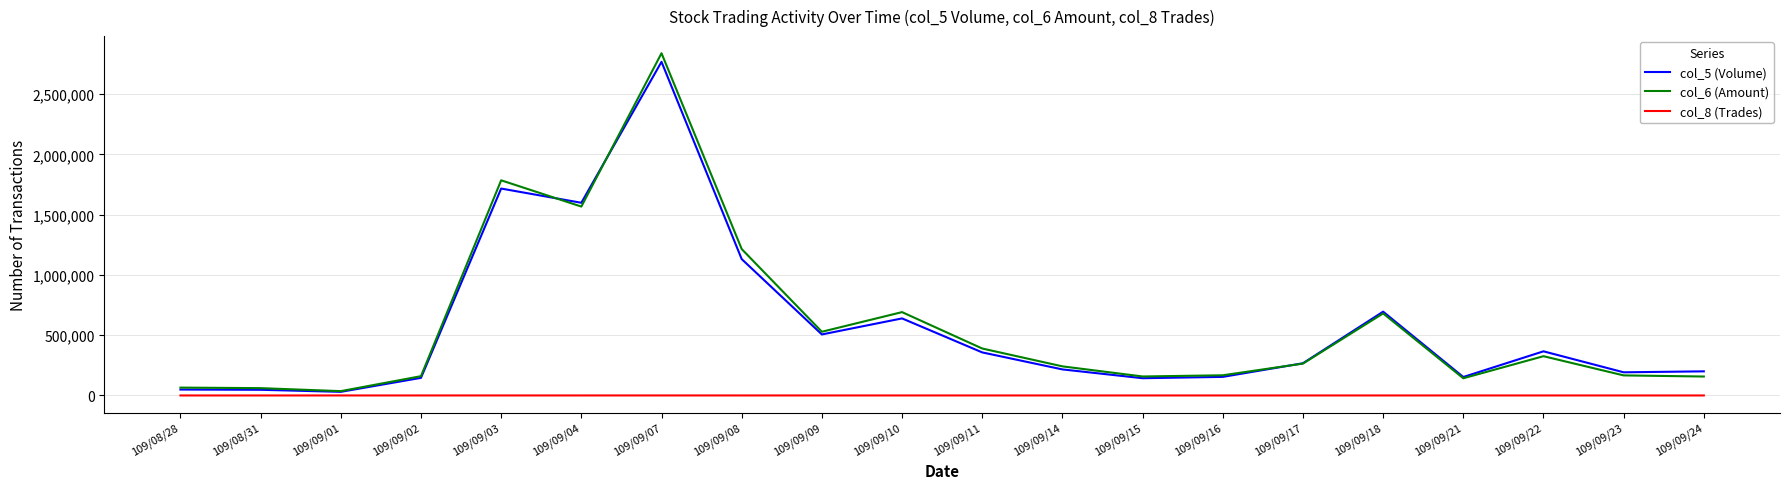

Is the value of col_6 (Amount) at 109/09/24 greater than the value of col_5 (Volume) at 109/09/18?

No